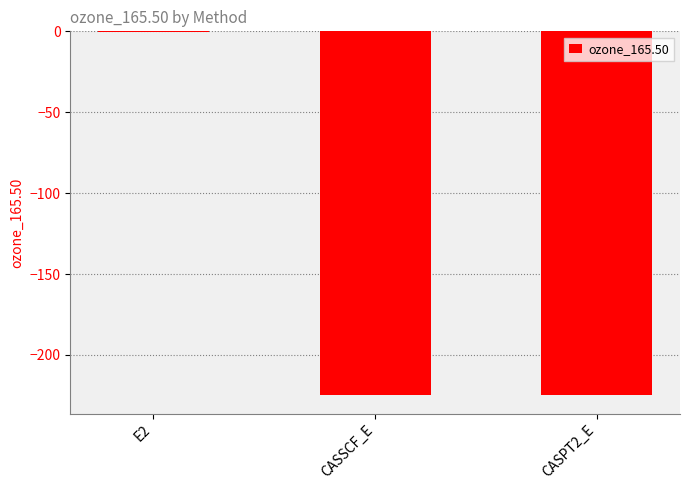

What is the sum of all values?

-450.0